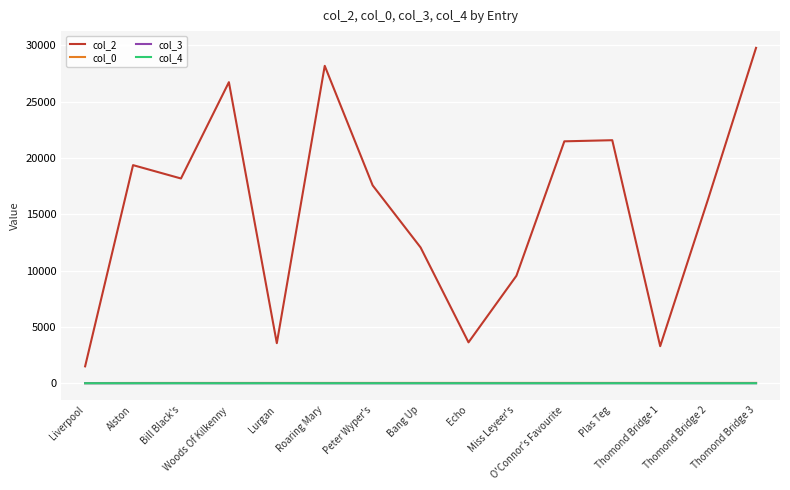

Which series has the widest spread of values?

col_2